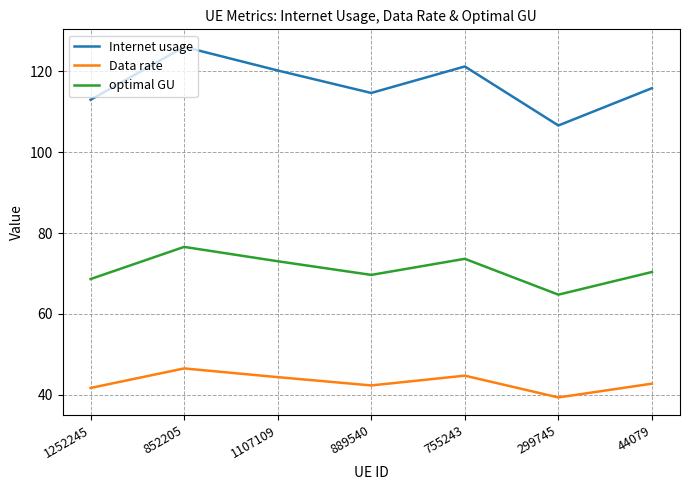

The Data rate series shows 26.6 at 1107109. True or false?

False